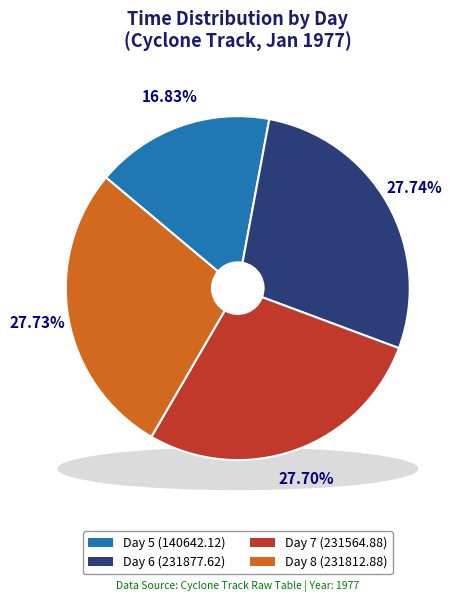

How many slices are in this pie chart?

4